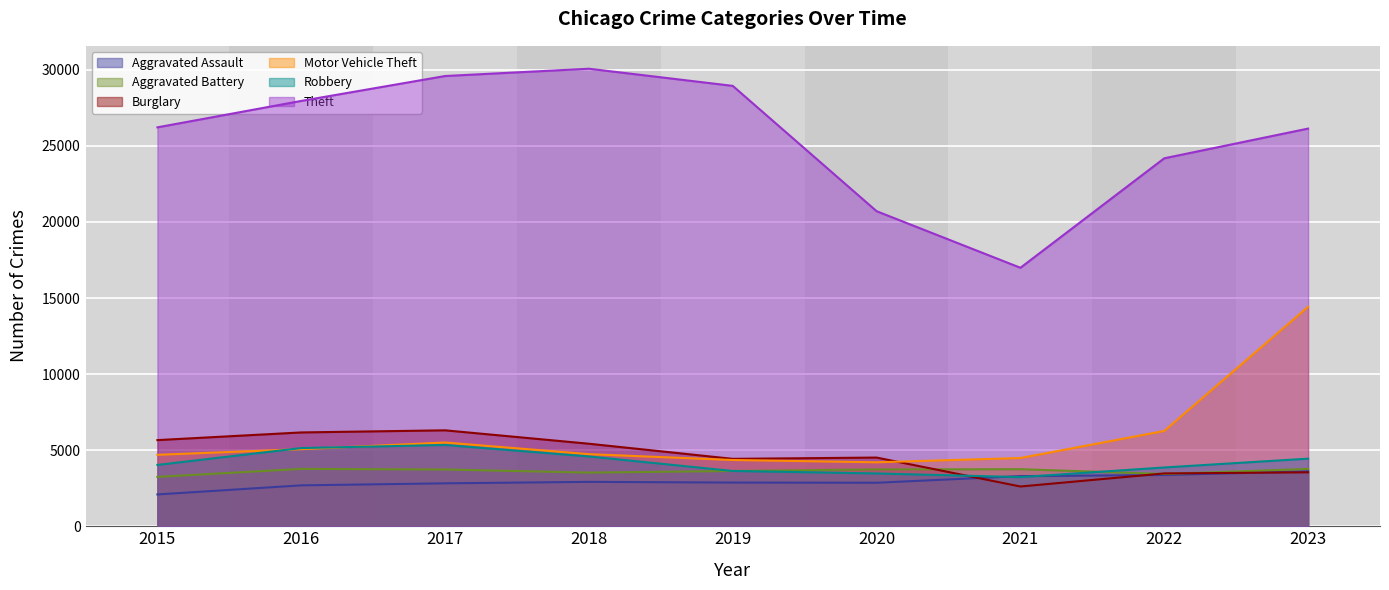

List the series in order of their peak value, lowest first.

Aggravated Assault, Aggravated Battery, Robbery, Burglary, Motor Vehicle Theft, Theft